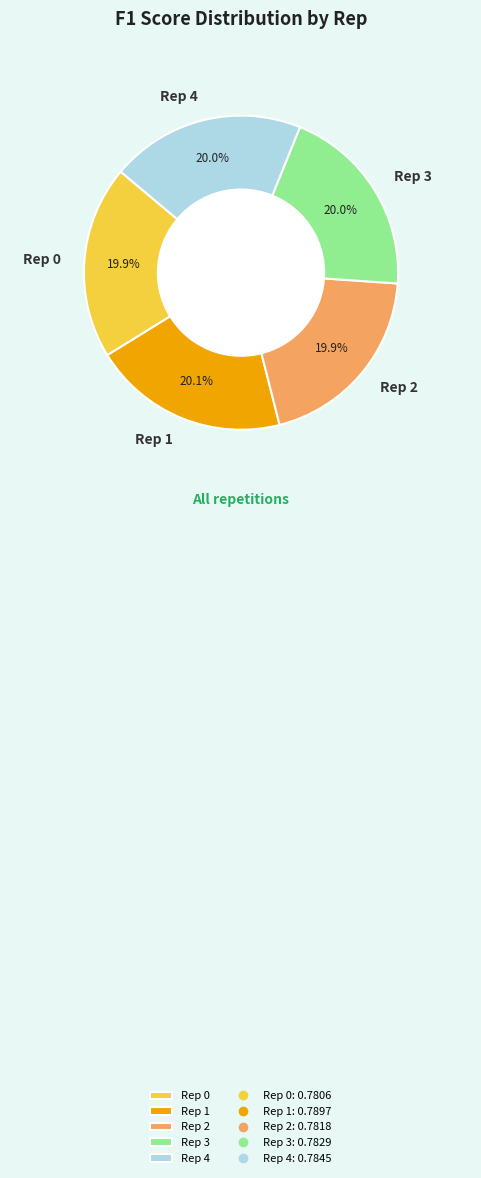

To the nearest percent, what is the average slice percentage?

20%